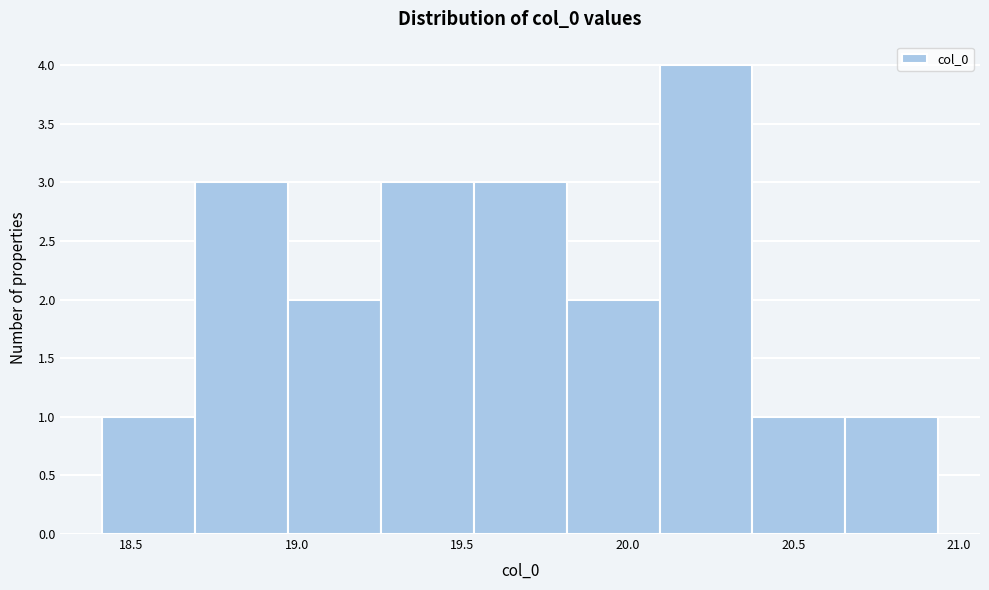

Which range on the x-axis has the tallest bar?

20.10 to 20.40